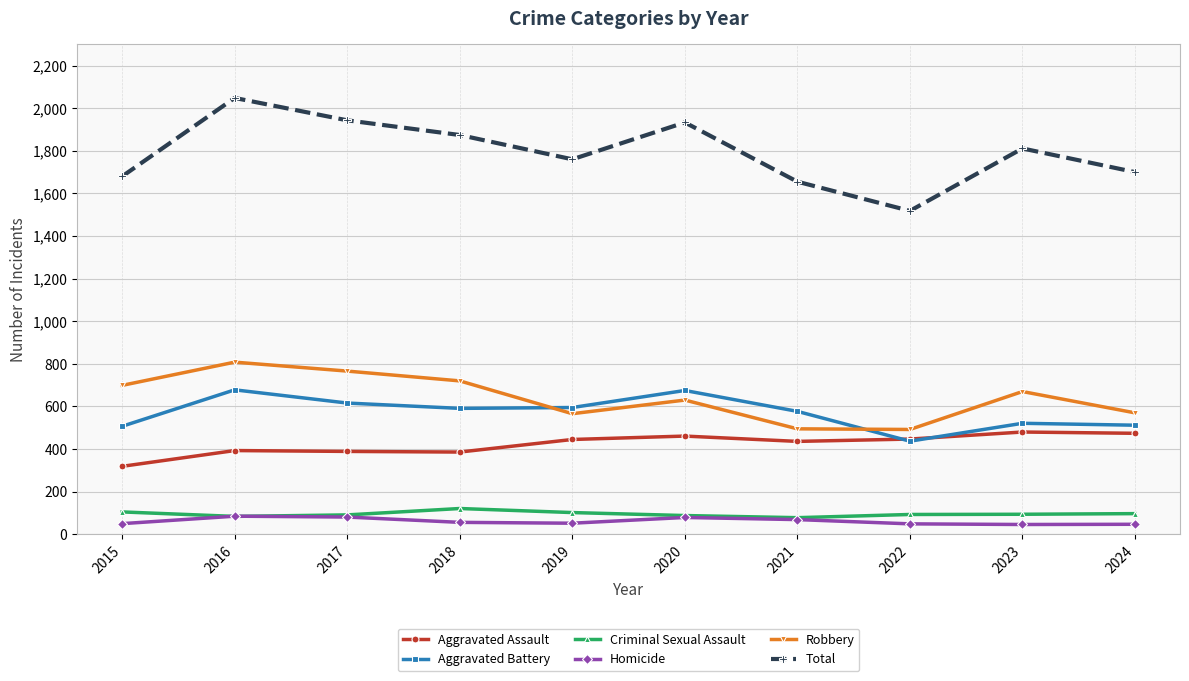

The value of Criminal Sexual Assault at 2017 is 91. True or false?

True